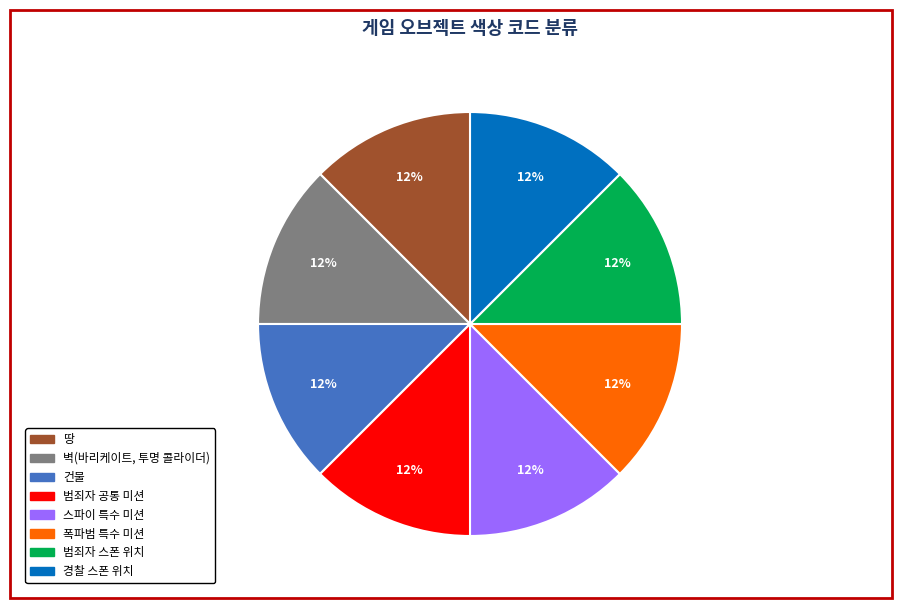

Count the number of slices in the pie.

8